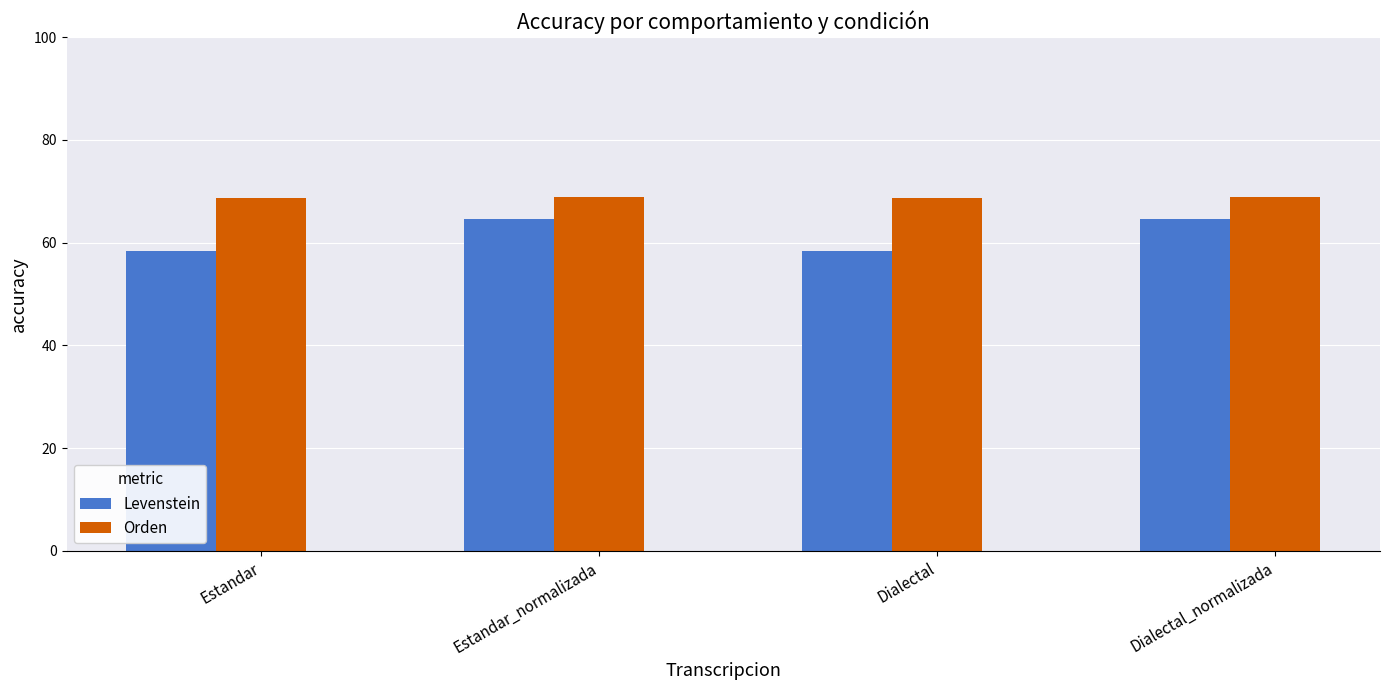

Is the value of Levenstein at Dialectal greater than the value of Orden at Dialectal_normalizada?

No